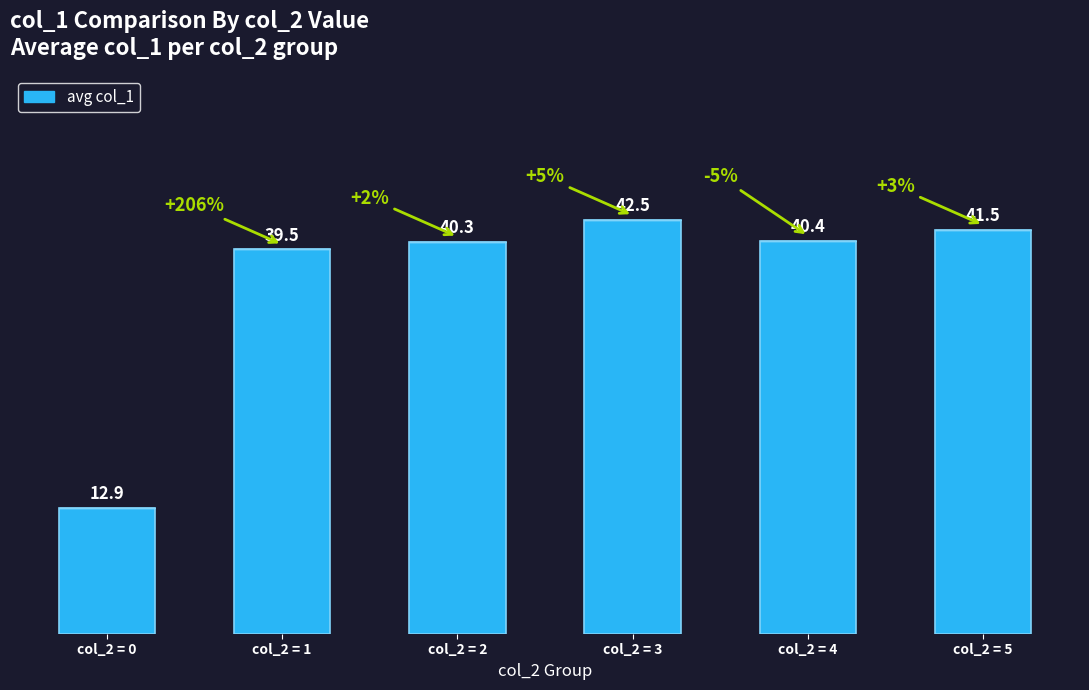

What is the change in value from col_2 = 1 to col_2 = 5?

+2.0